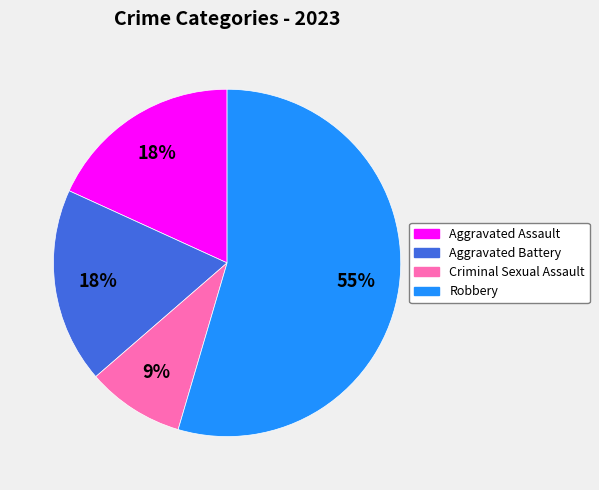

To the nearest percent, what percentage of the pie is Aggravated Assault?

18%